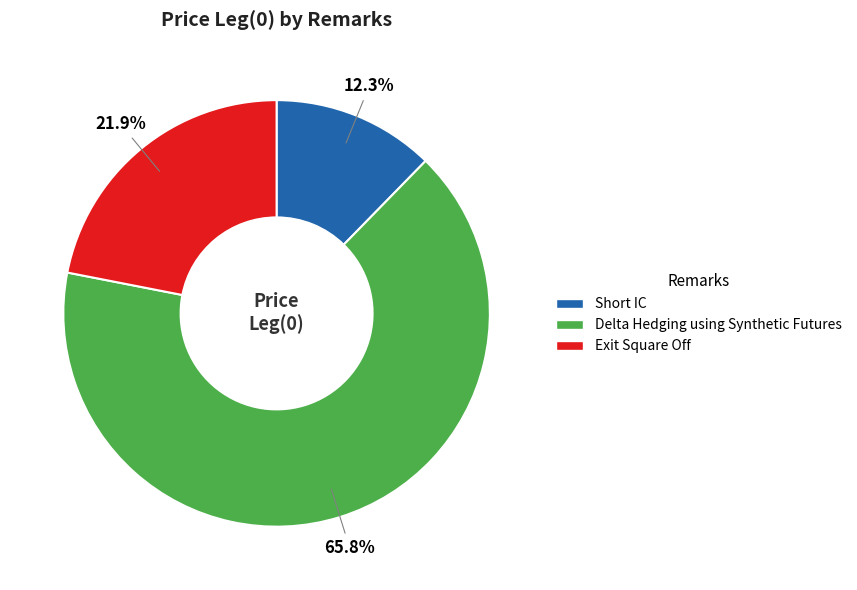

To the nearest percent, what portion does Short IC represent?

12%